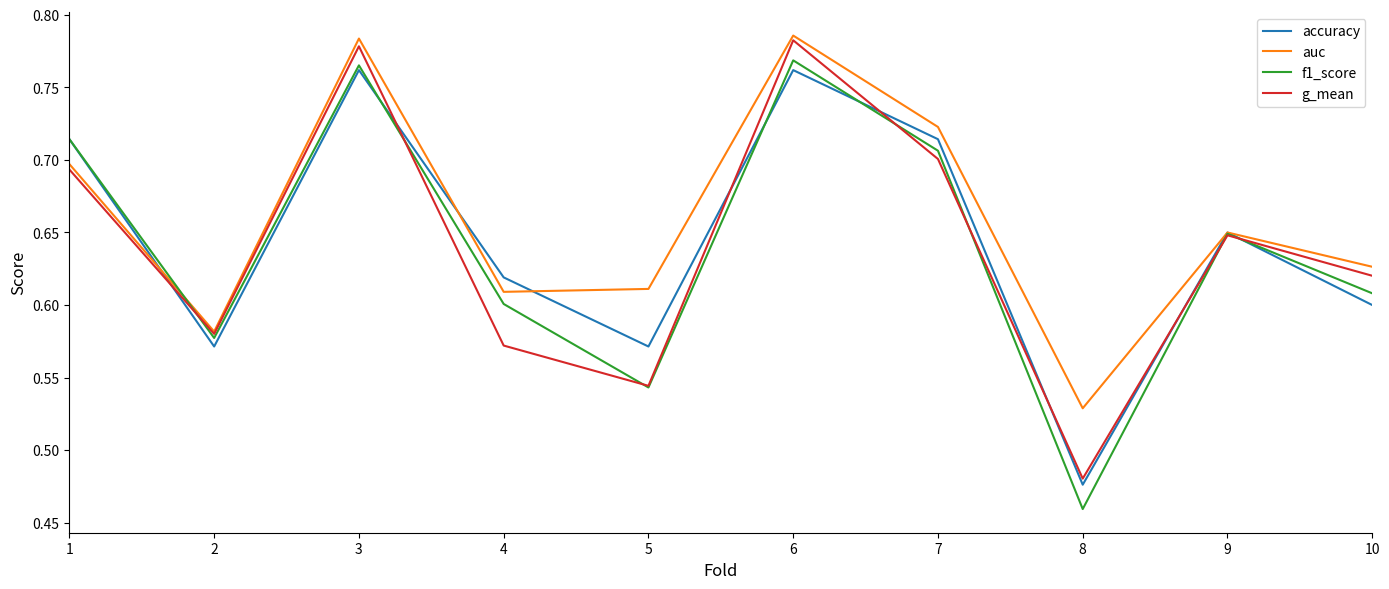

True or false: g_mean and accuracy cross at least once.

True